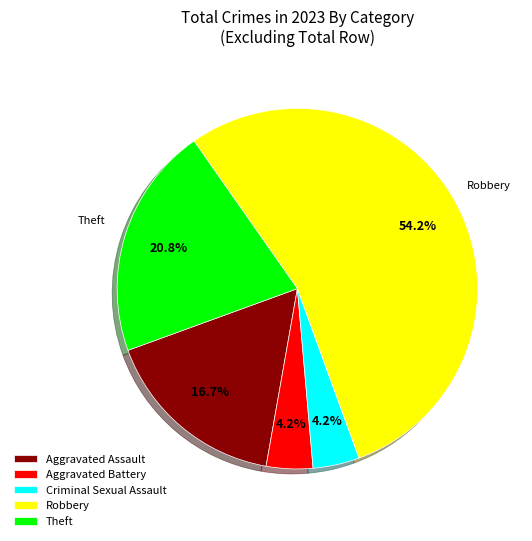

To the nearest percent, what percentage of the pie is Aggravated Assault?

17%